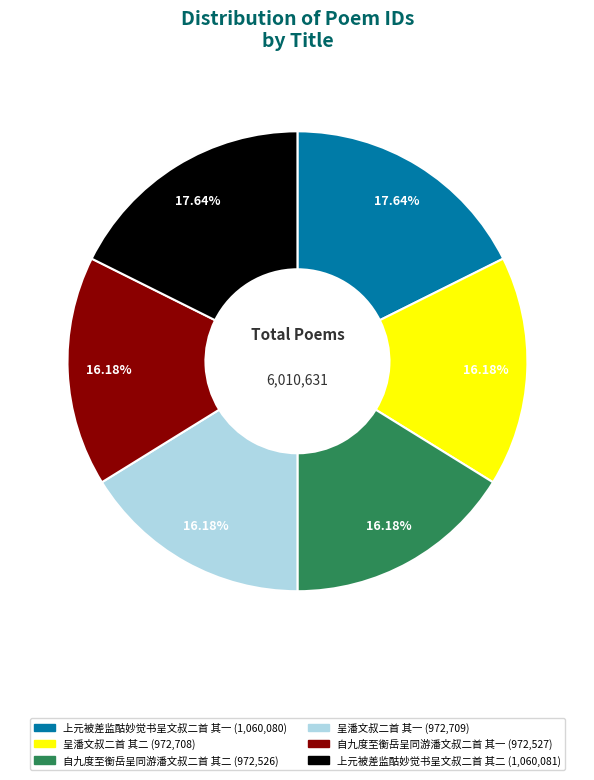

To the nearest percent, what percentage of the pie is 上元被差监酤妙觉书呈文叔二首 其一?

18%